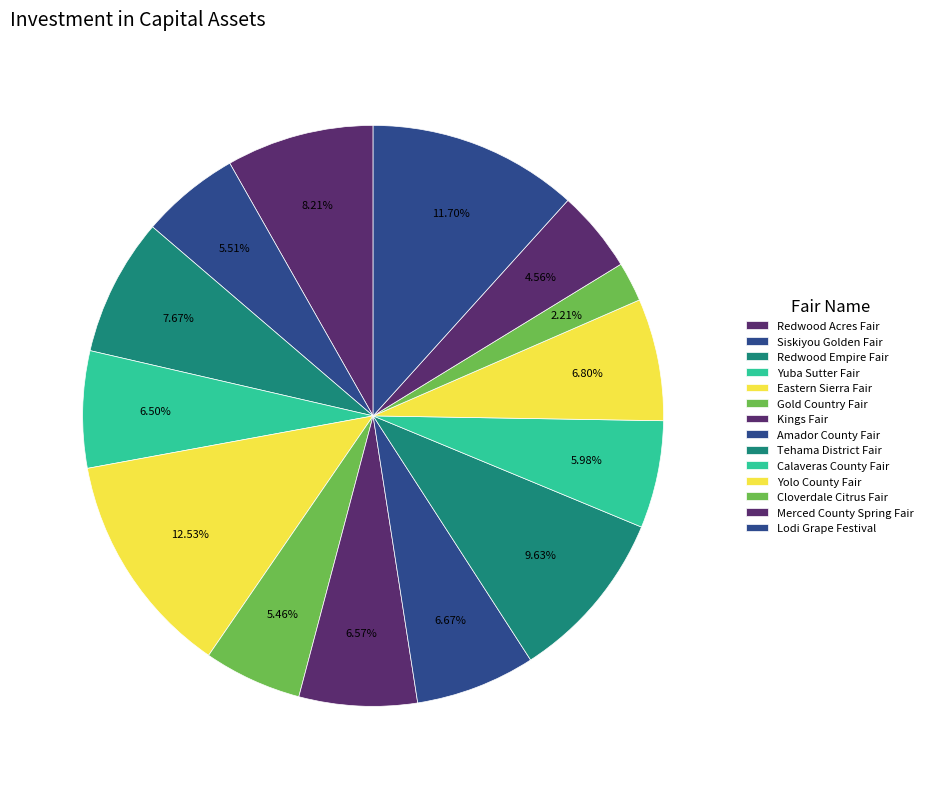

How many segments does this pie chart have?

14